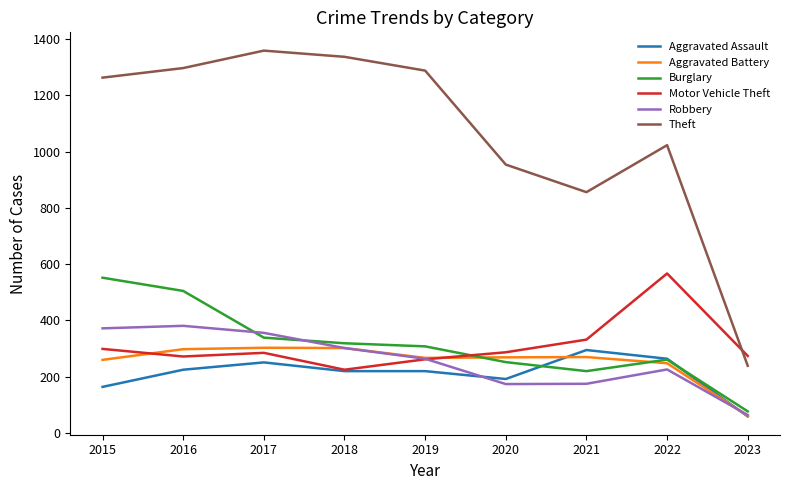

What is the sum of all Motor Vehicle Theft values?

2803